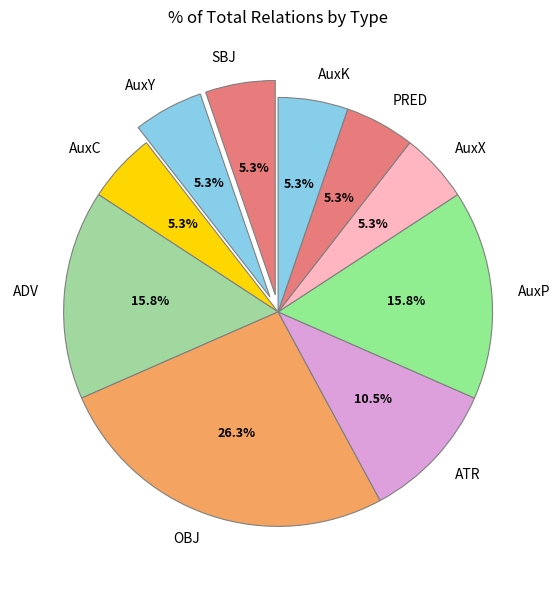

Is the sum of SBJ and AuxY greater than half?

No